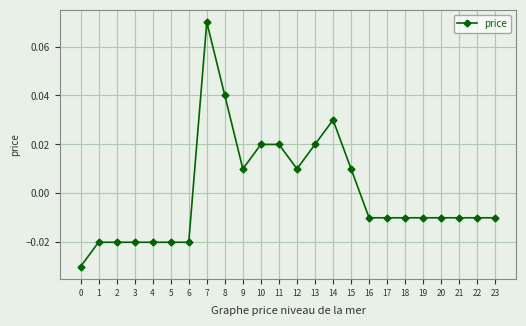

True or false: the data has more than 0 interior local peaks.

True